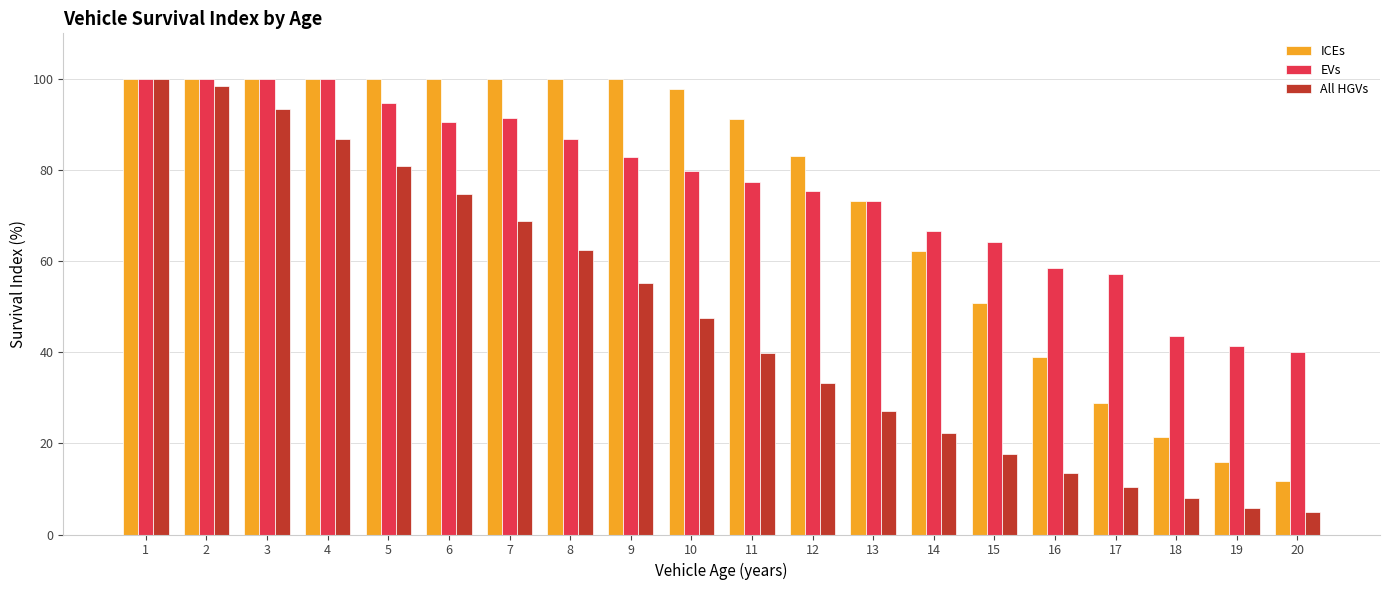

Which series changed the most between 1 and 14?

All HGVs